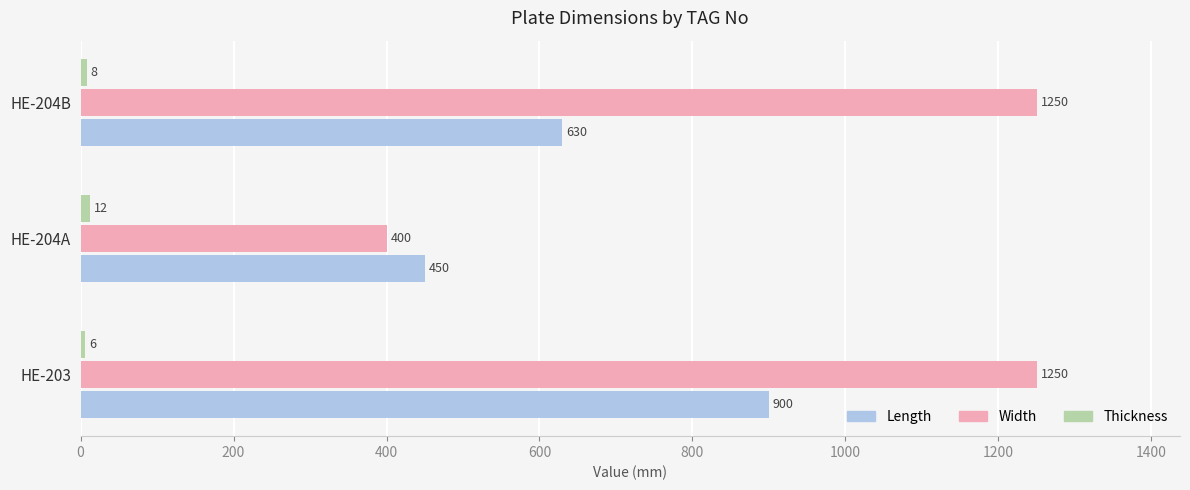

List the labels in order of Length value, largest first.

HE-203, HE-204B, HE-204A